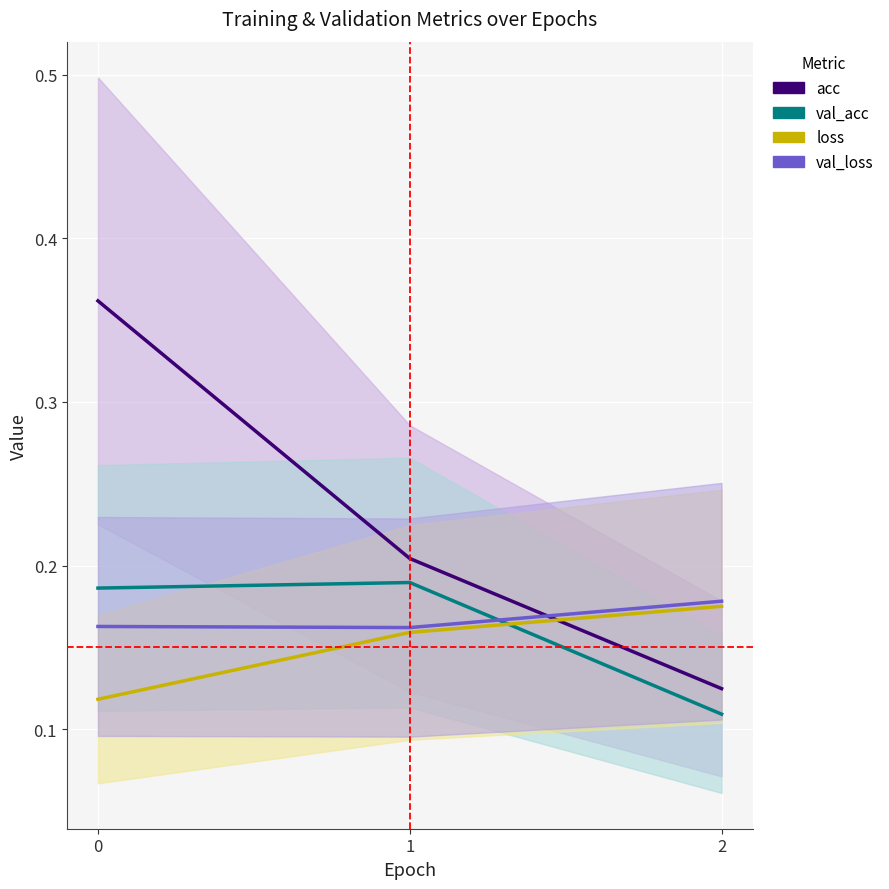

What is the smallest value displayed?

0.1